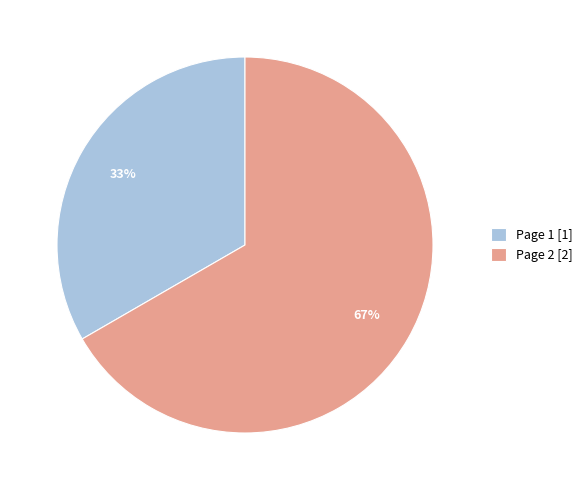

Count the number of slices in the pie.

2